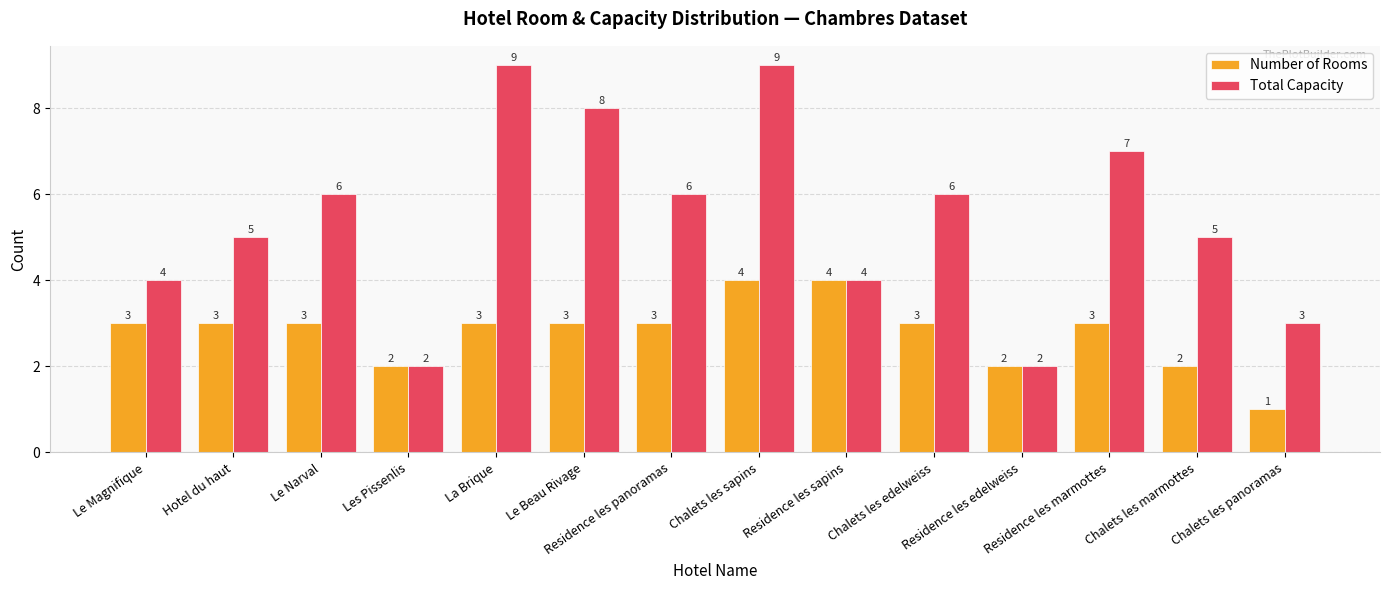

How many groups of bars are there?

14